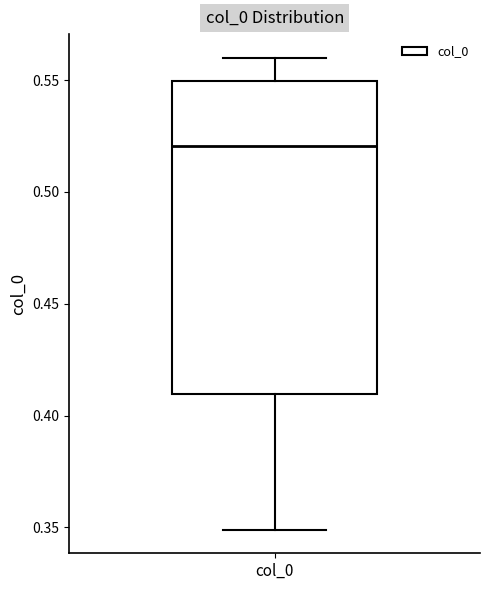

Where does the lower whisker of the box for col_0 end on the y-axis? The values are not printed on the chart, so give them approximately, as read against the axis.

0.35